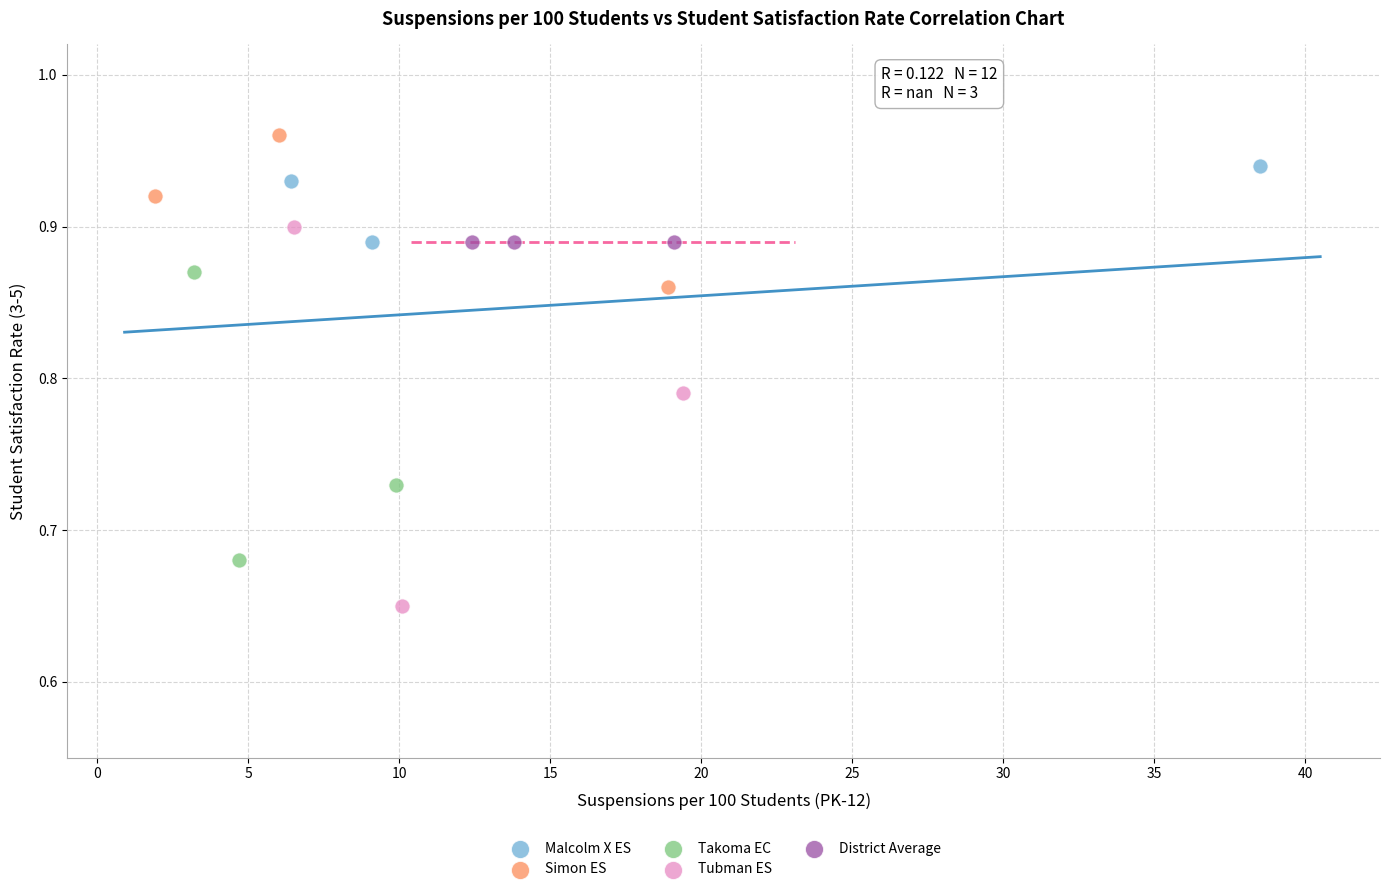

Which series contains the highest Y value?

Simon ES